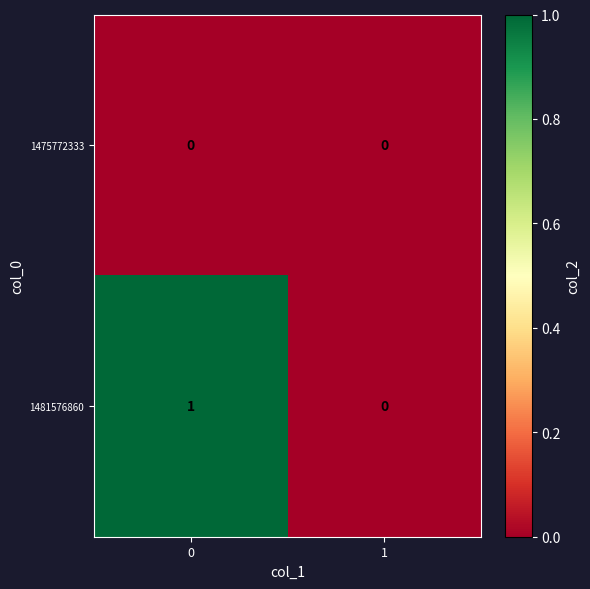

Reading left to right, transcribe all the data shown in this chart.

1475772333: 0	0
1481576860: 1	0